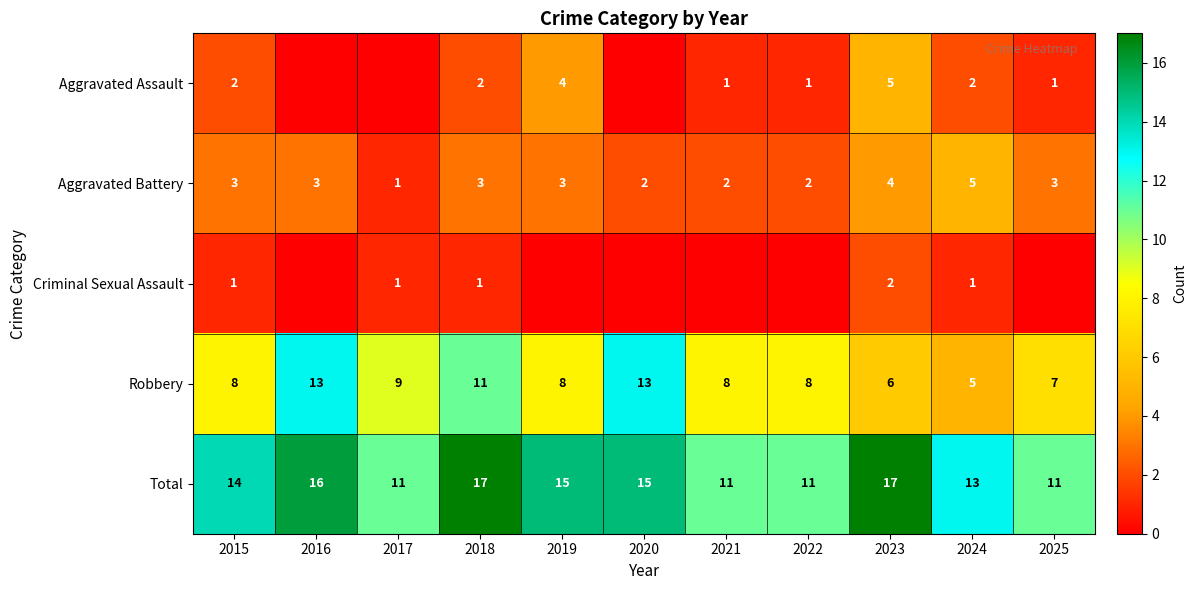

The Robbery series shows 11 at 2022. True or false?

False